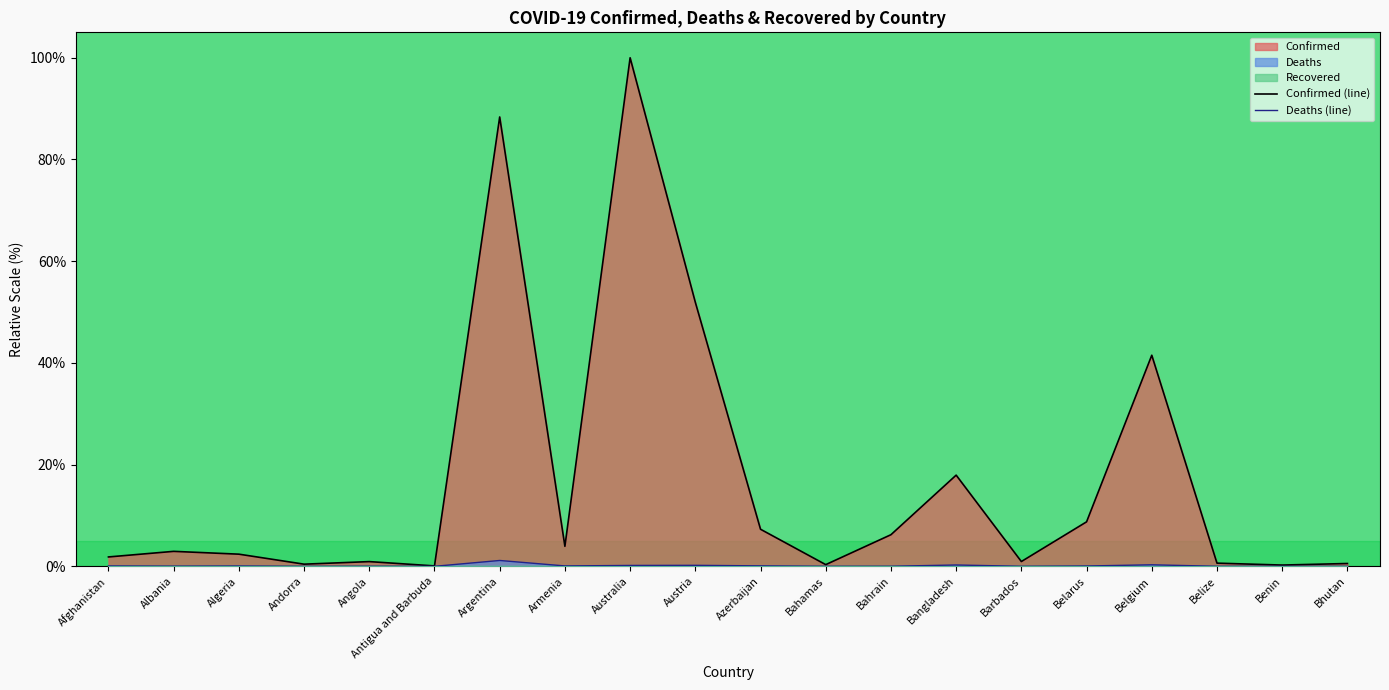

True or false: Deaths (line) and Confirmed (line) intersect in this chart.

False